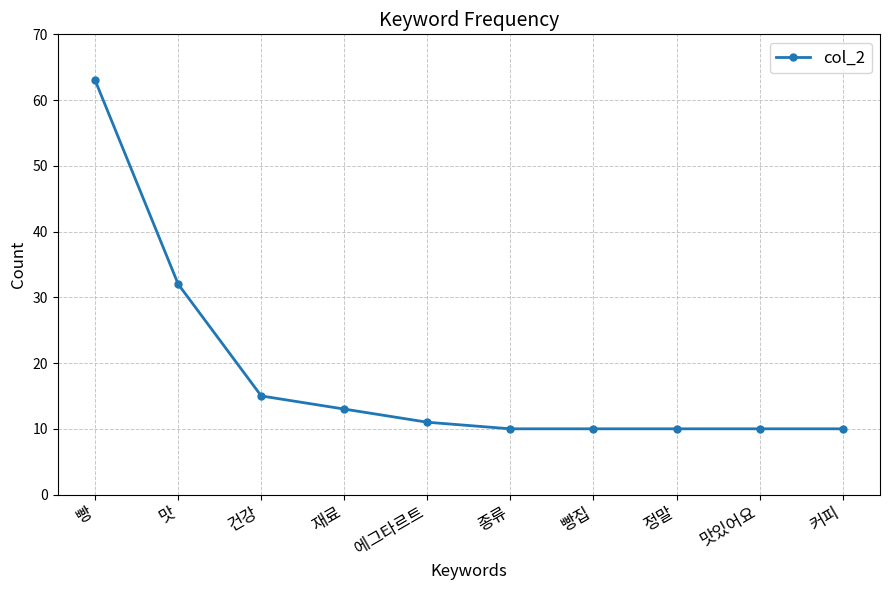

Where is the data nearest to the value 36?

맛